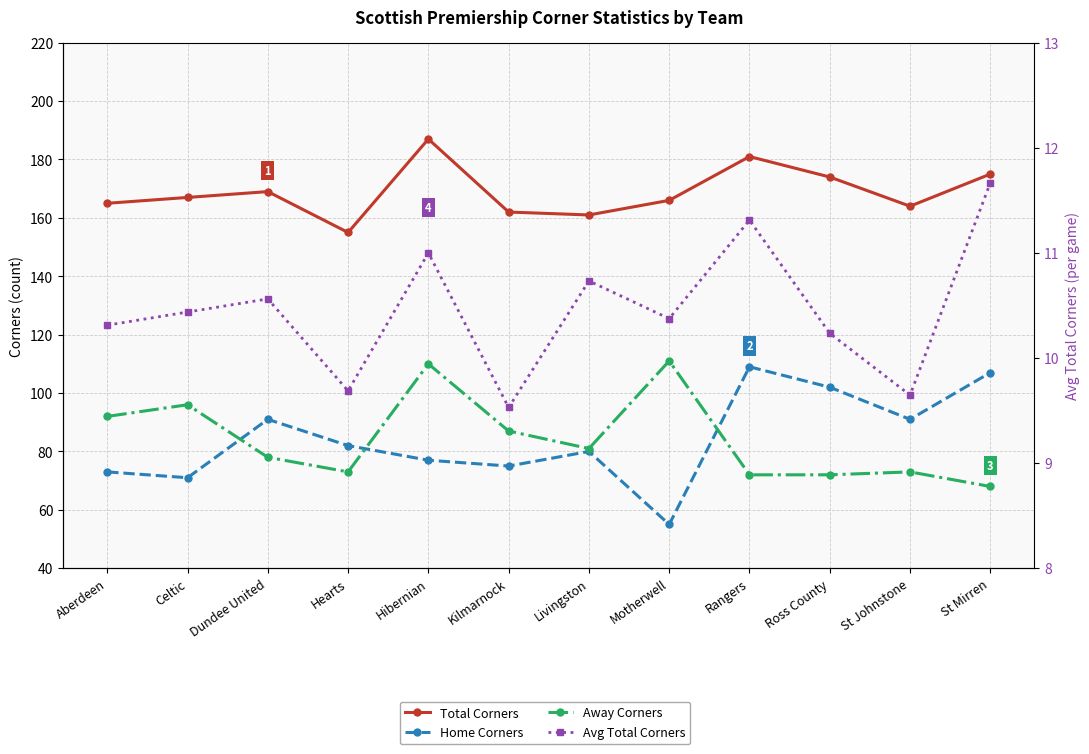

At which category does Total Corners reach its first local peak?

Dundee United